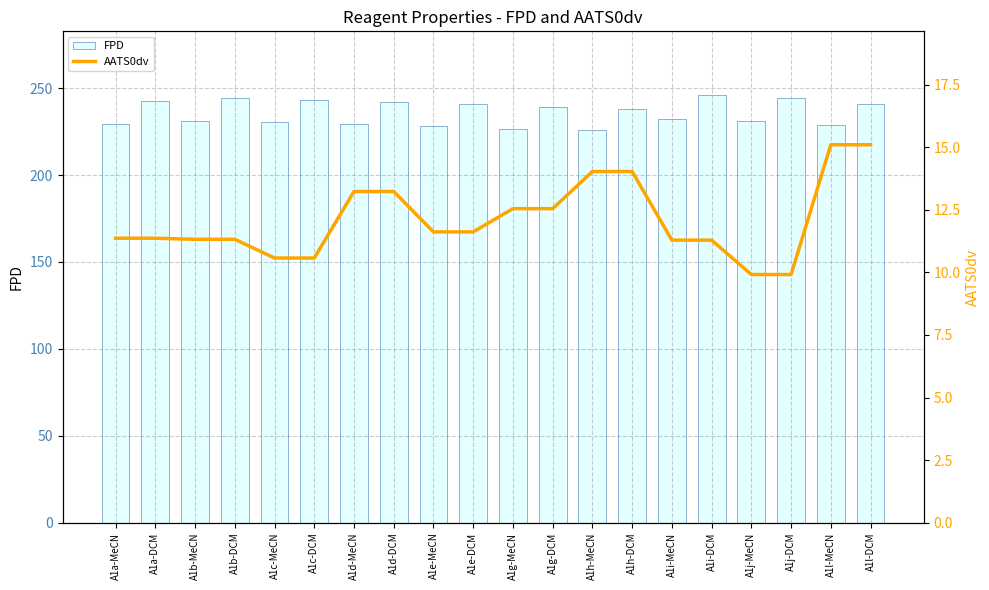

Does the chart contain stacked bars?

No